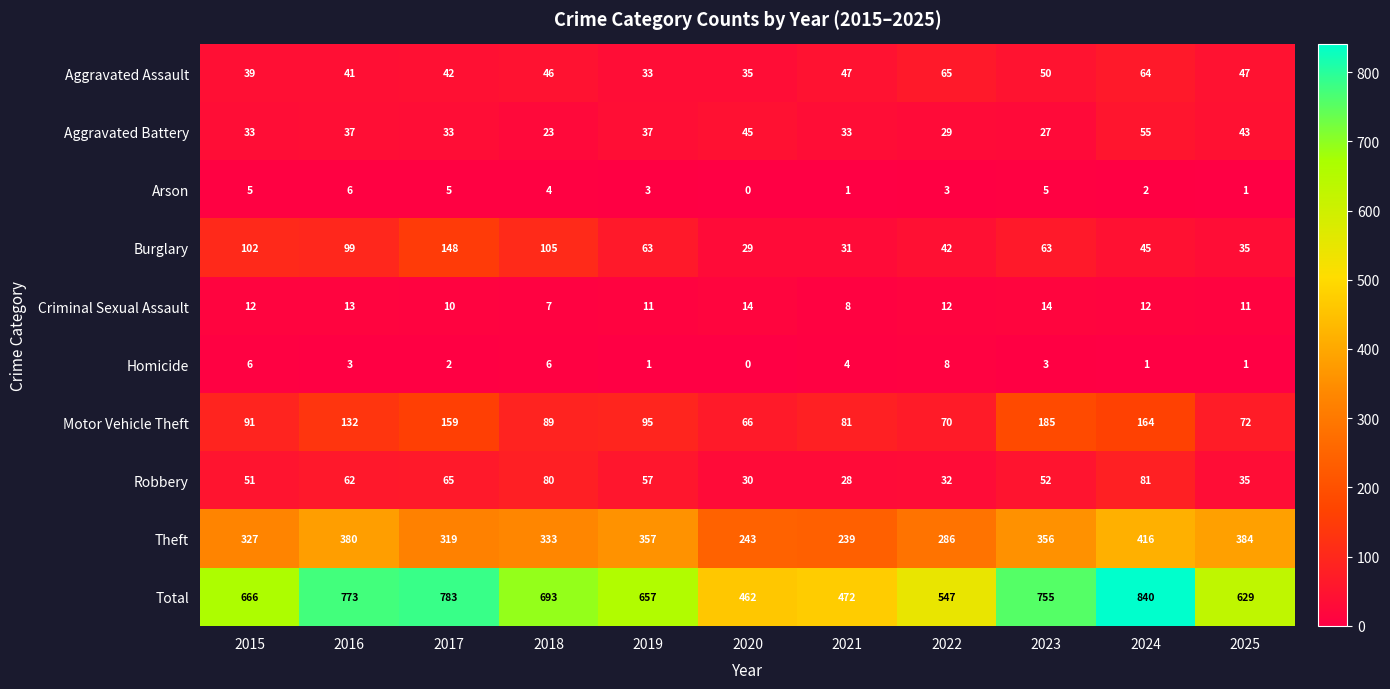

At which category is the sum across all series the highest?

2024